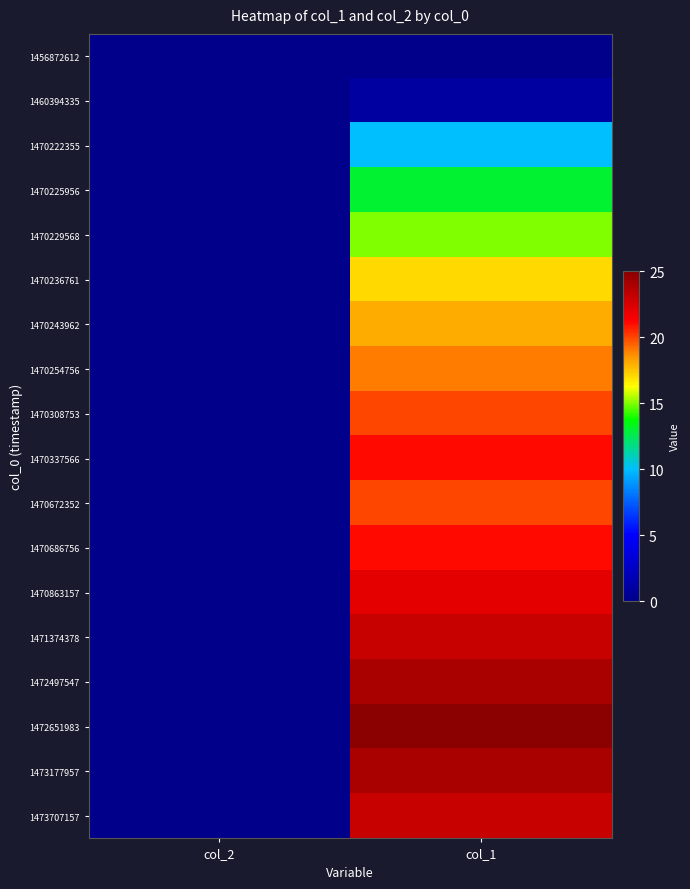

Rank the series by their maximum value, from lowest to highest.

1456872612, 1460394335, 1470222355, 1470225956, 1470229568, 1470236761, 1470243962, 1470254756, 1470308753, 1470672352, 1470337566, 1470686756, 1470863157, 1471374378, 1473707157, 1472497547, 1473177957, 1472651983